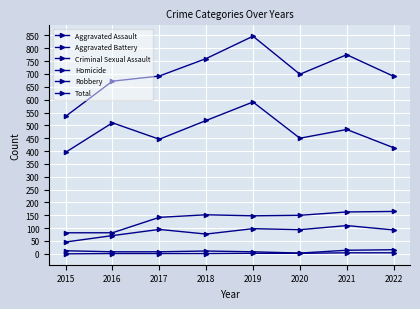

Is this an area chart (filled region under the line)?

No